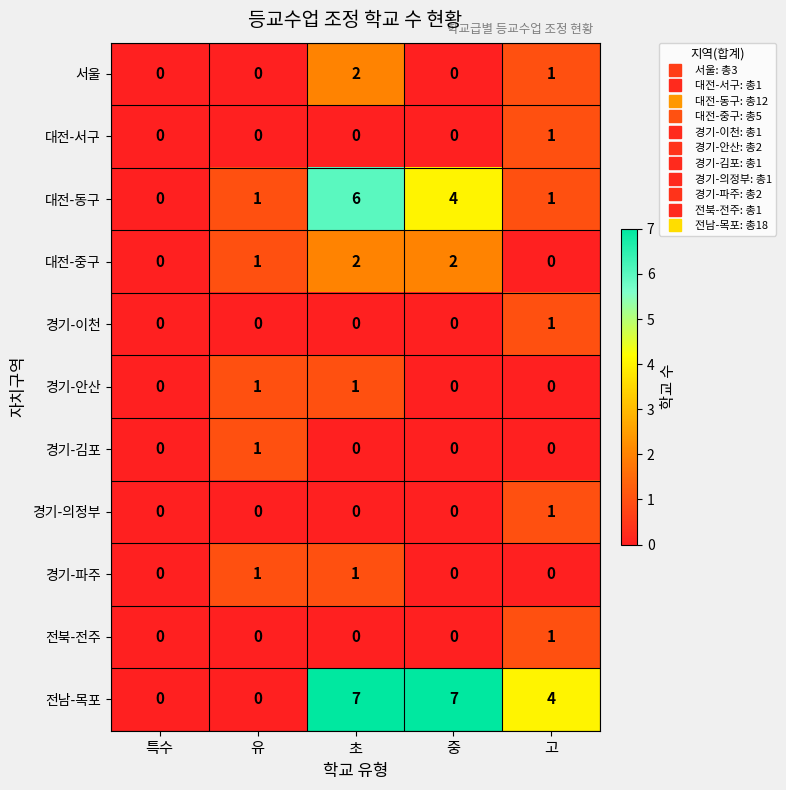

Where is 대전-동구 nearest to the value 3?

중